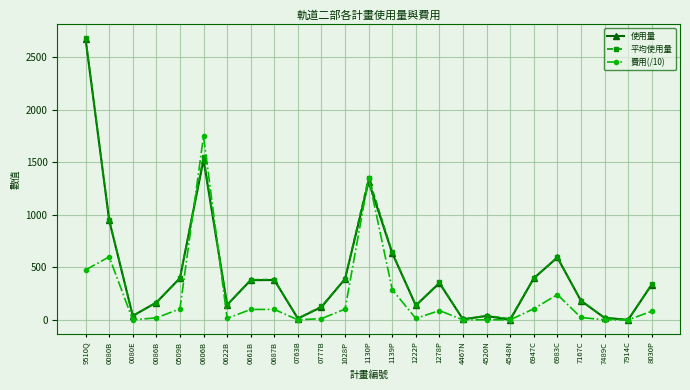

True or false: 平均使用量 has more than 0 points higher than both neighbors.

True